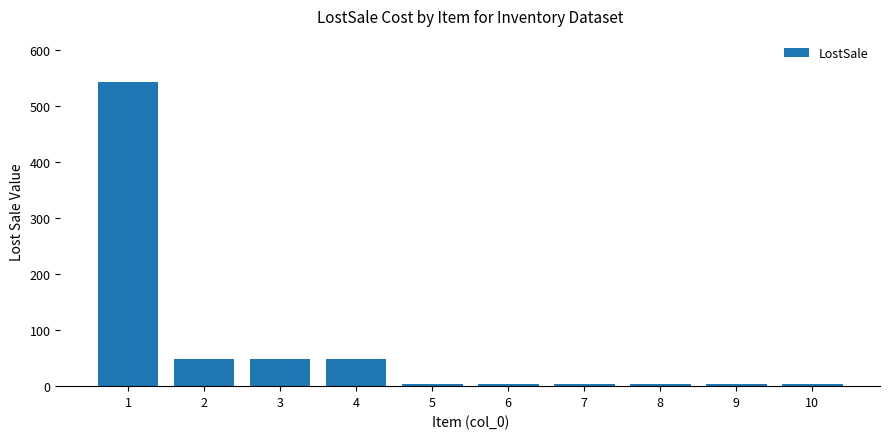

What is the greatest value displayed?

544